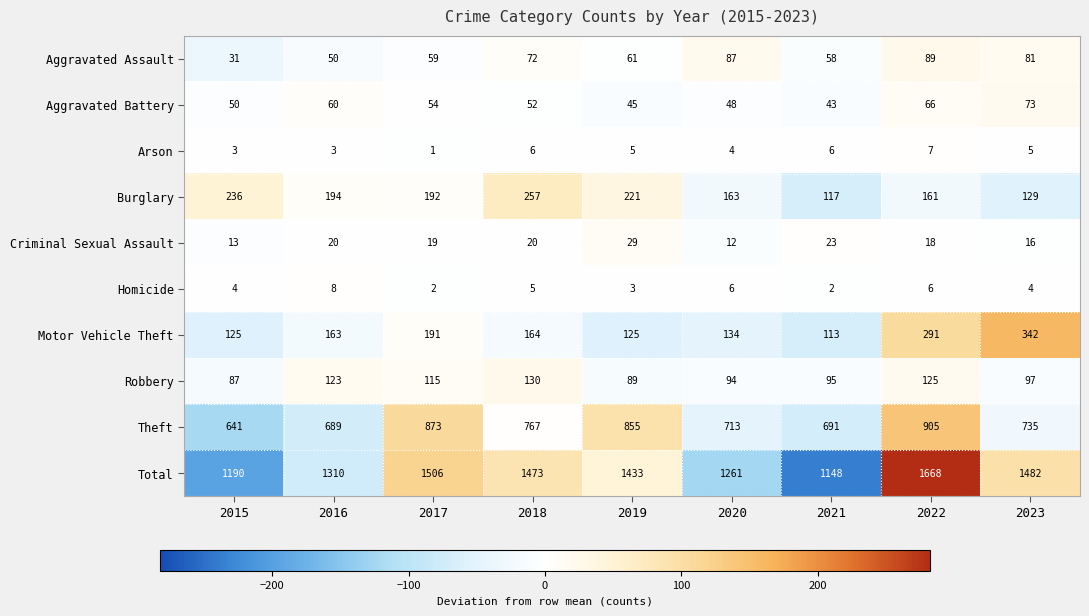

Count the number of data series in this chart.

10